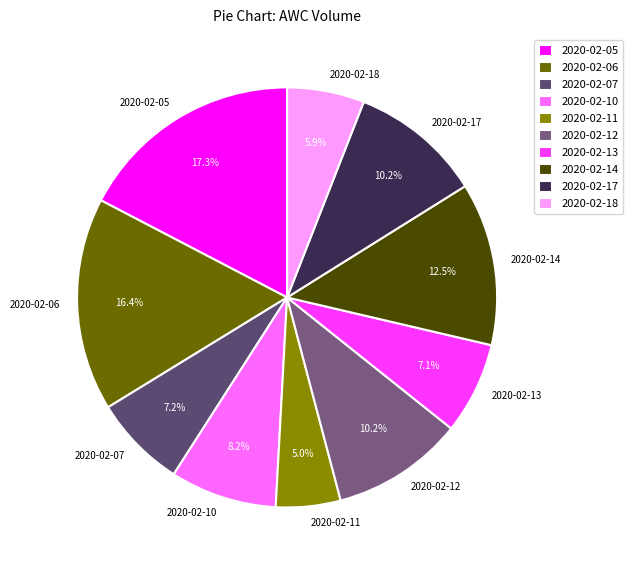

True or false: 2020-02-18 accounts for 1% of the total.

False